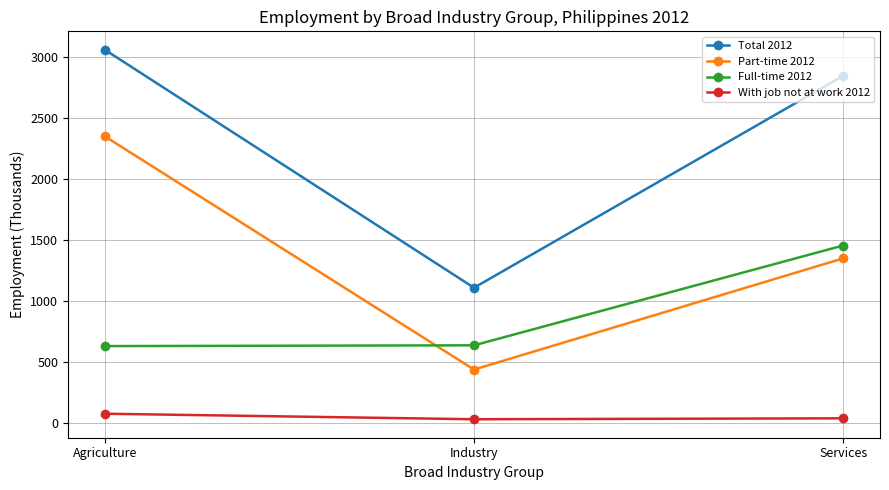

At which label is Full-time 2012 closest to 1044?

Industry